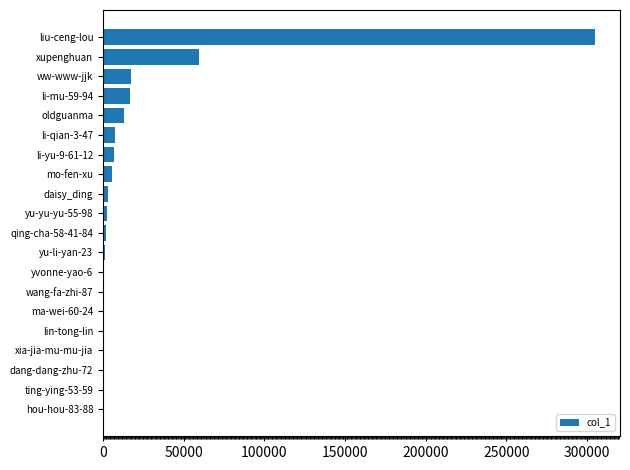

What is the sum of all values?

441951